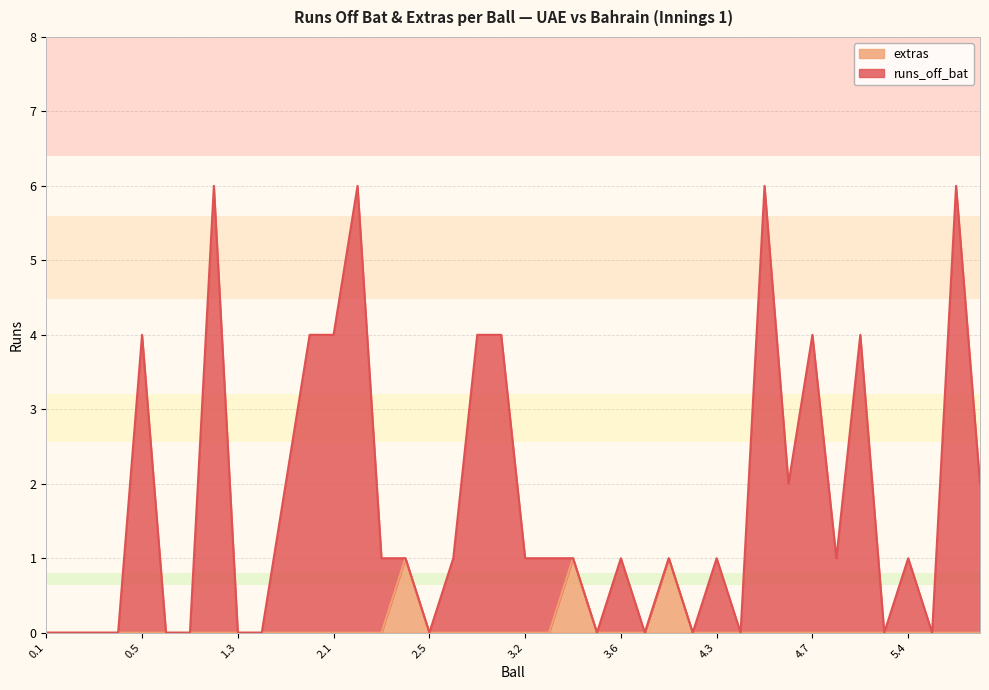

Reading left to right, transcribe all the data shown in this chart.

runs_off_bat: 0	0	0	0	4	0	0	6	0	0	2	4	4	6	1	1	0	1	4	4	1	1	1	0	1	0	1	0	1	0	6	2	4	1	4	0	1	0	6	2
extras: 0	0	0	0	0	0	0	0	0	0	0	0	0	0	0	1	0	0	0	0	0	0	1	0	0	0	1	0	0	0	0	0	0	0	0	0	0	0	0	0